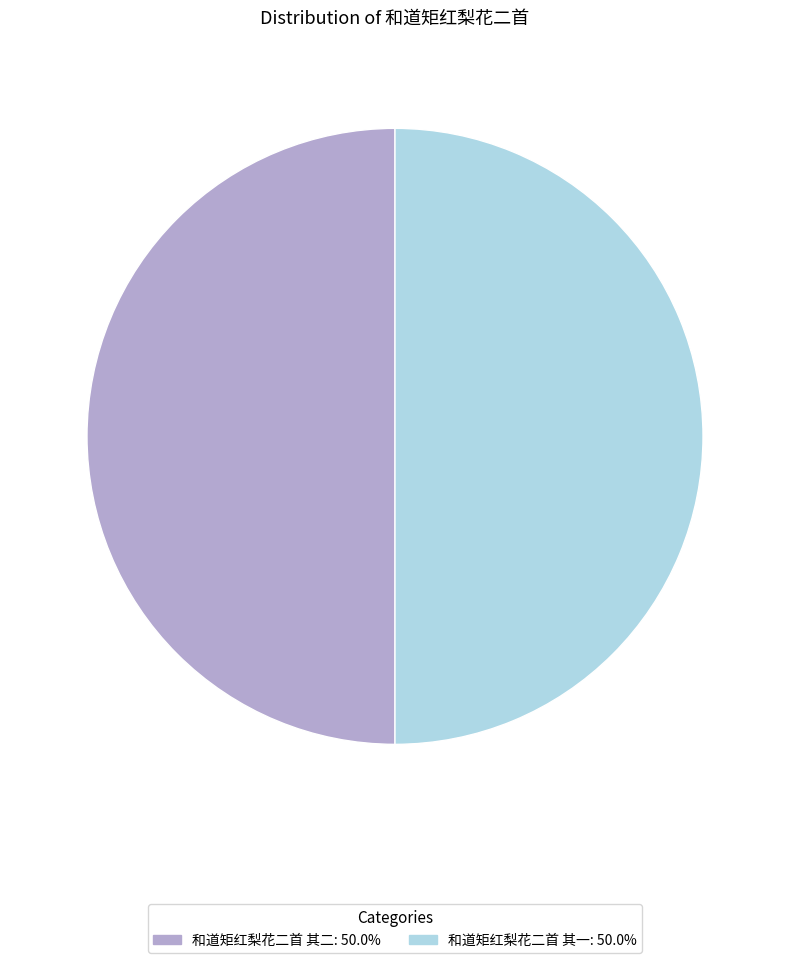

How many slices are in this pie chart?

2